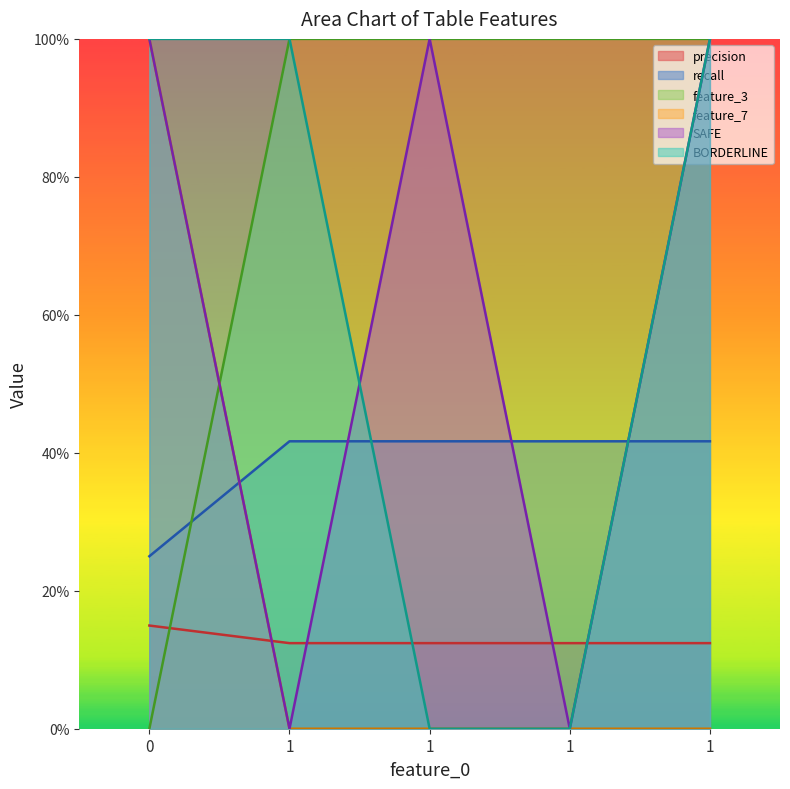

The value of recall at 1 is 0.0. True or false?

False